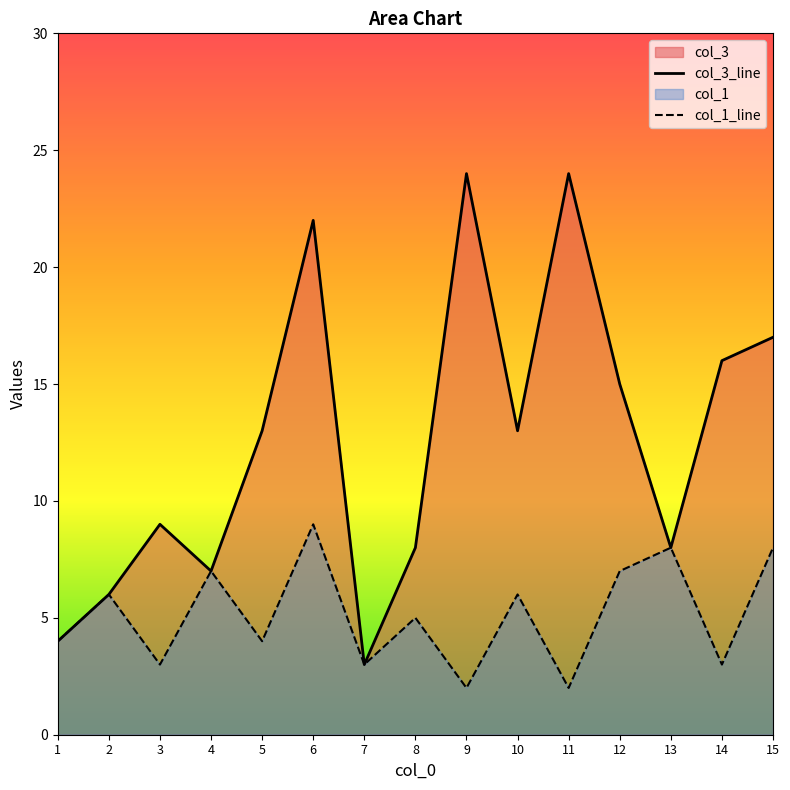

Rank the categories by col_1 value from highest to lowest.

6, 13, 15, 4, 12, 2, 10, 8, 1, 5, 3, 7, 14, 9, 11